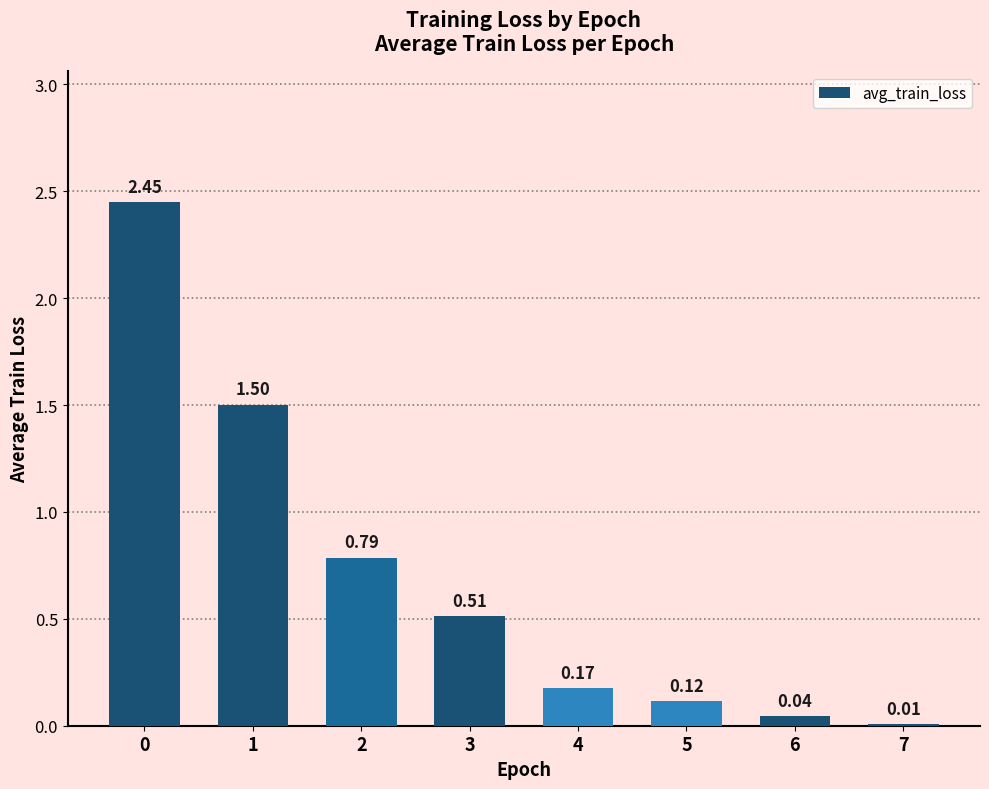

What is the sum of all values?

5.6